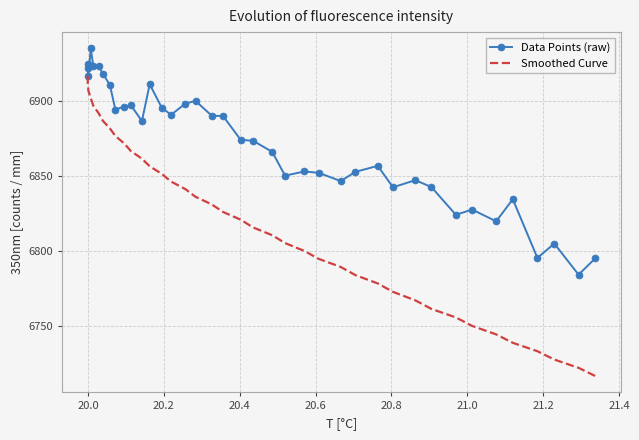

Which series has the largest total across all categories?

Data Points (raw)